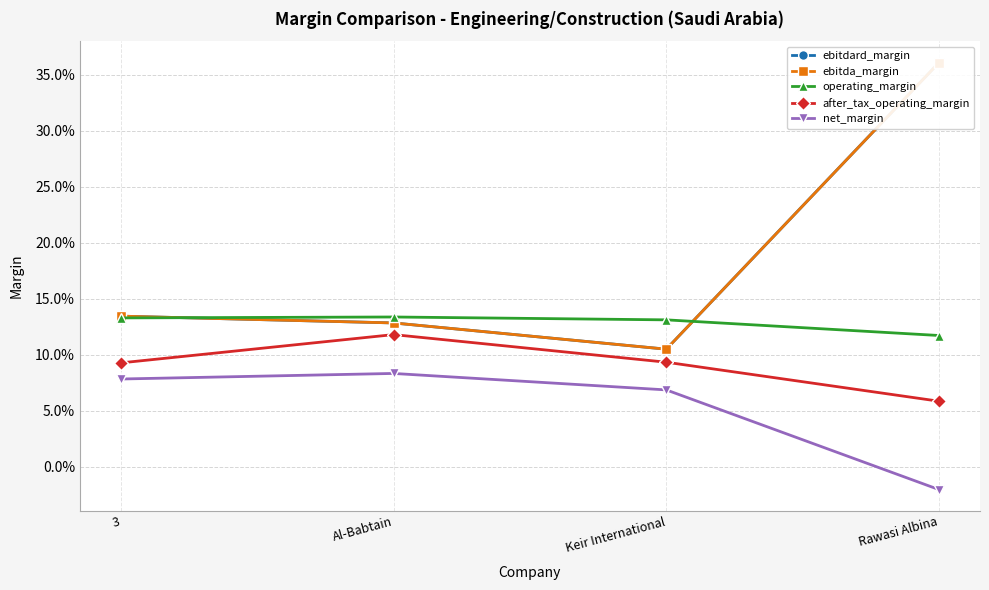

What is the value of the operating_margin point at the 2nd from the left?

0.1